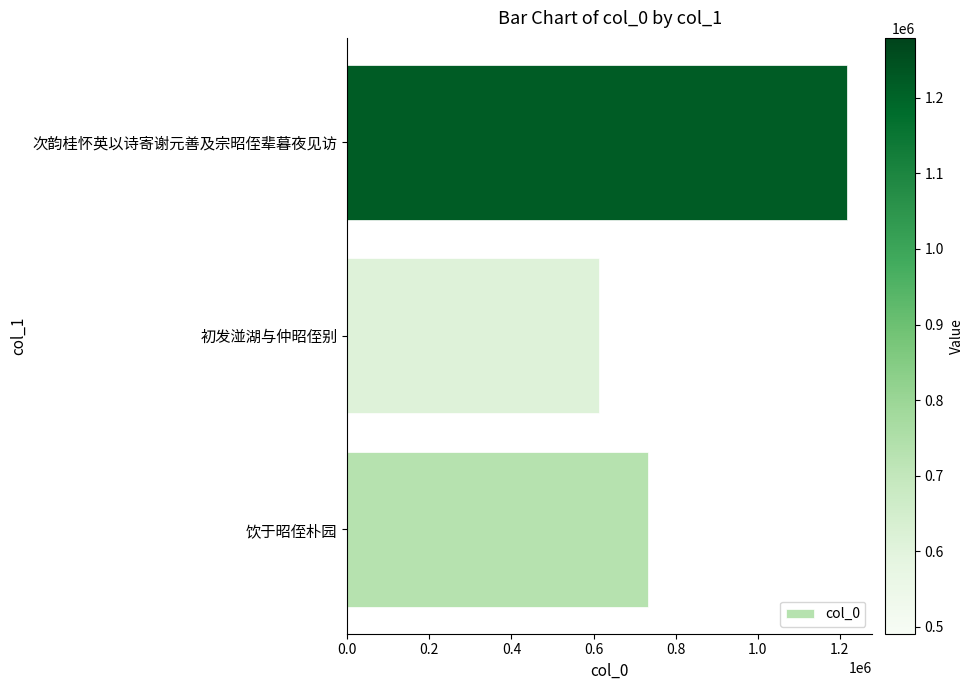

What is the sum of the values at 饮于昭侄朴园 and 初发湴湖与仲昭侄别?

1346051